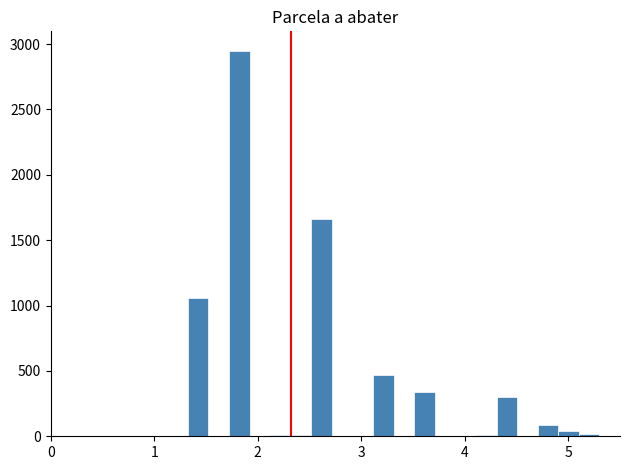

Read against the x-axis, roughly where is the centre of the tallest bar?

1.8